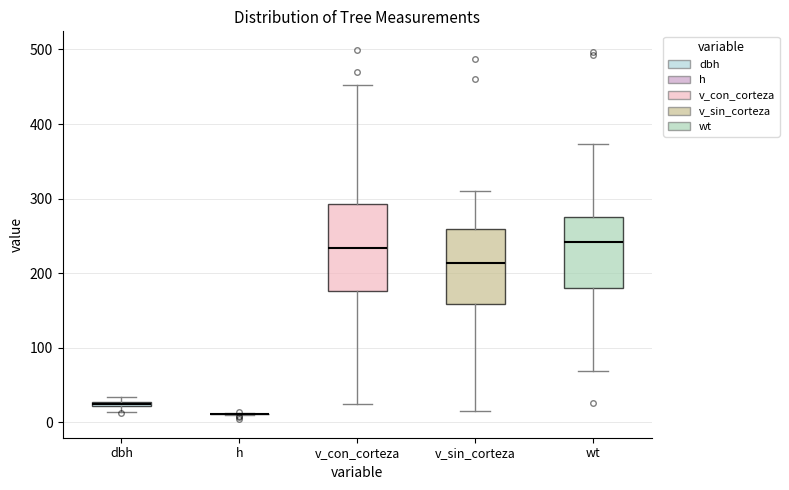

Where is the lower edge of the box for v_con_corteza on the y-axis? The values are not printed on the chart, so give them approximately, as read against the axis.

180